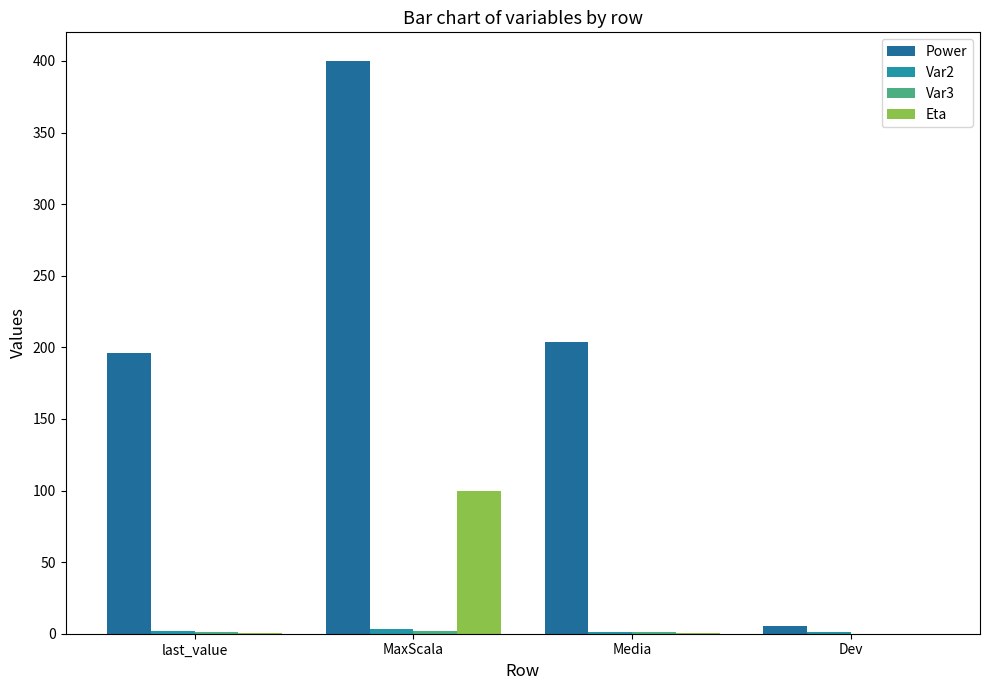

Which series has the largest total across all categories?

Power